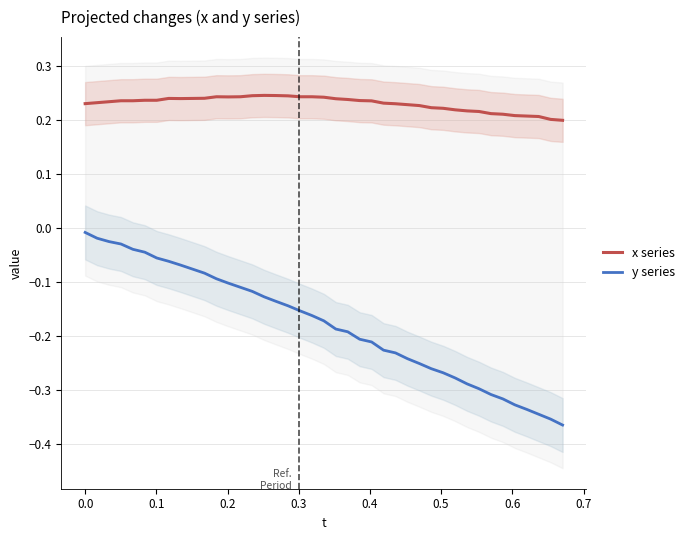

True or false: y series and x series cross at least once.

False